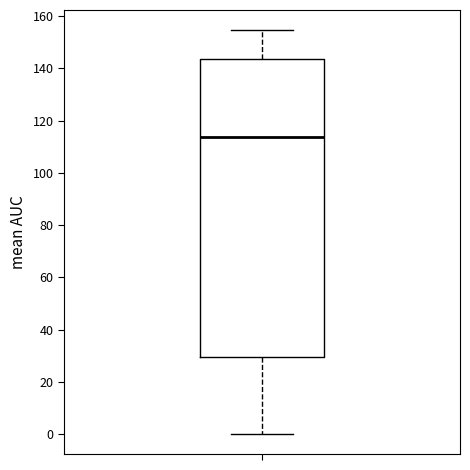

Transcribe this box plot: give where the median line is, the range the box spans, and where the two whiskers end, as read against the y-axis. The values are not printed on the chart, so give them approximately, as read against the axis.

median 114, box 30 to 144, whiskers 0 to 154